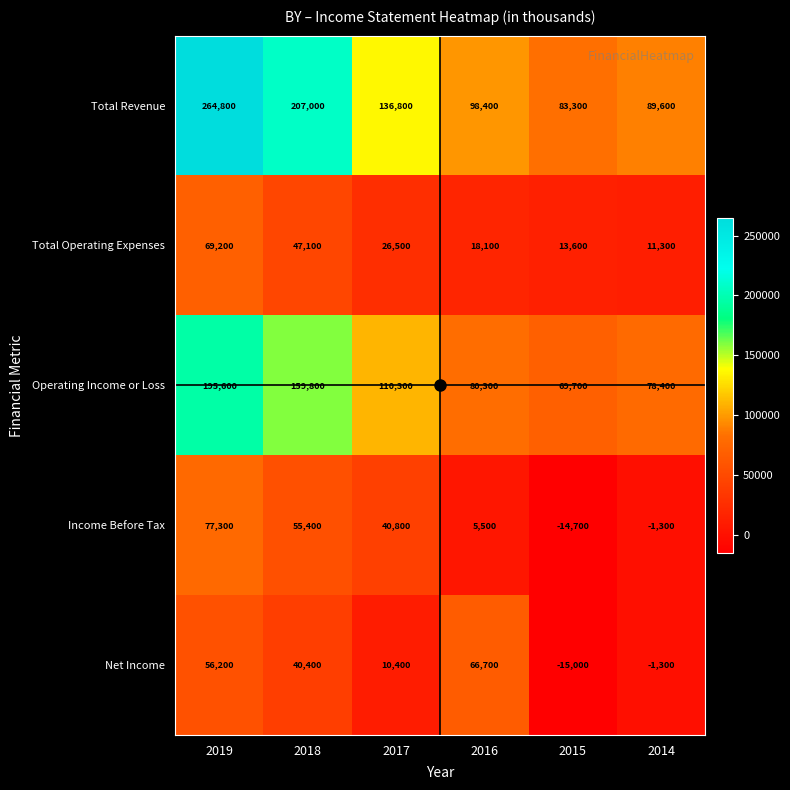

Which series has the widest spread of values?

Total Revenue